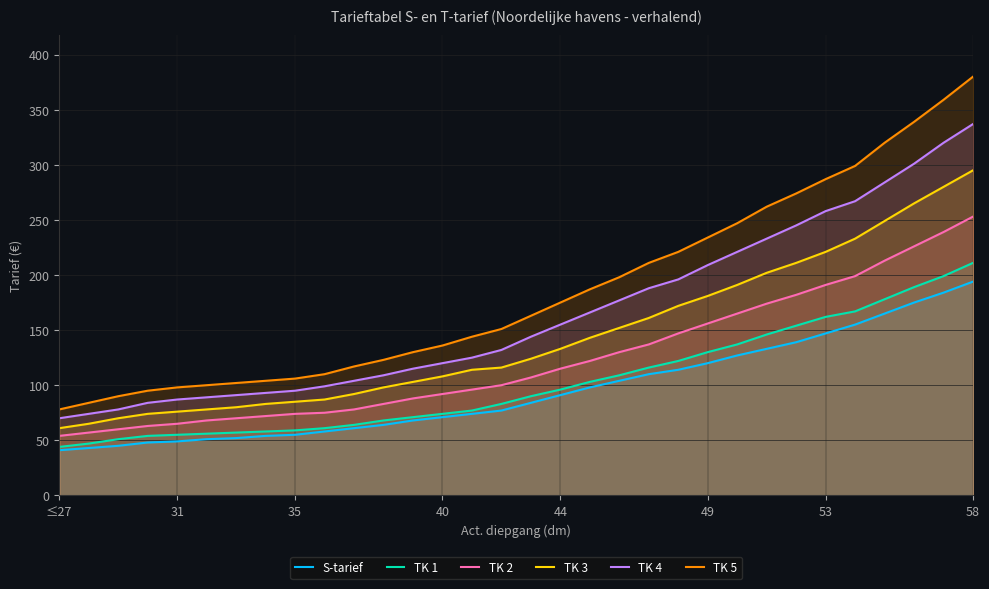

Reading left to right, transcribe all the data shown in this chart.

S-tarief: 41	43	45	48	49	51	52	54	55	58	61	64	68	71	74	77	84	91	98	104	110	114	120	127	133	139	147	155	165	175	184	194
TK 1: 44	47	51	54	55	56	57	58	59	61	64	68	71	74	77	83	90	96	103	109	116	122	130	137	146	154	162	167	178	189	199	211
TK 2: 54	57	60	63	65	68	70	72	74	75	78	83	88	92	96	100	107	115	122	130	137	147	156	165	174	182	191	199	213	226	239	253
TK 3: 61	65	70	74	76	78	80	83	85	87	92	98	103	108	114	116	124	133	143	152	161	172	181	191	202	211	221	233	249	265	280	295
TK 4: 70	74	78	84	87	89	91	93	95	99	104	109	115	120	125	132	144	155	166	177	188	196	209	221	233	245	258	267	284	301	320	337
TK 5: 78	84	90	95	98	100	102	104	106	110	117	123	130	136	144	151	163	175	187	198	211	221	234	247	262	274	287	299	320	339	359	380